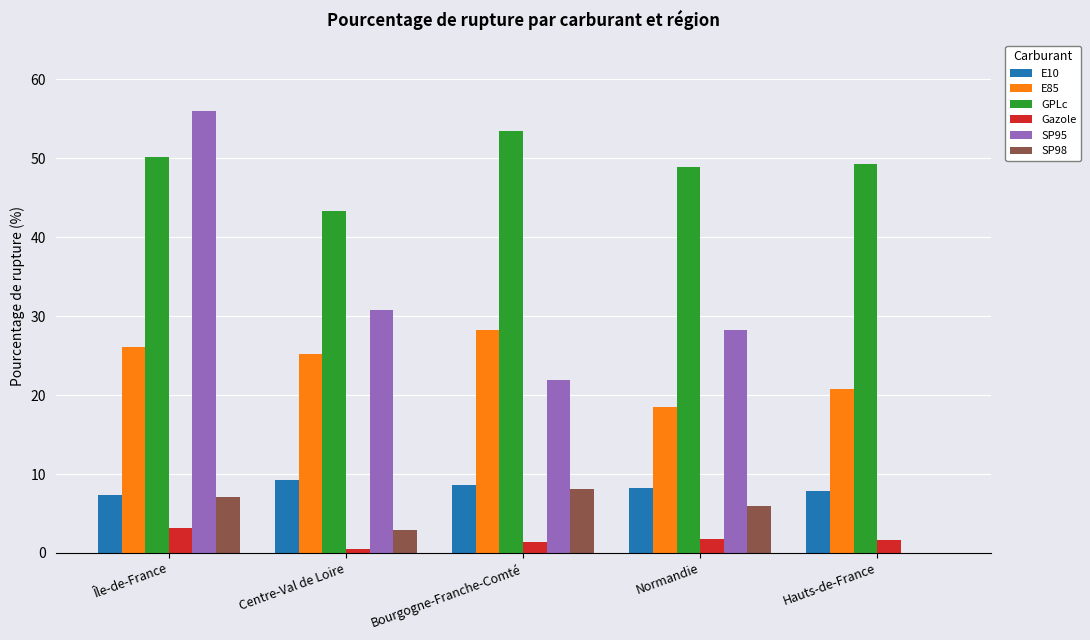

Between Centre-Val de Loire and Normandie, which series saw the biggest shift?

E85